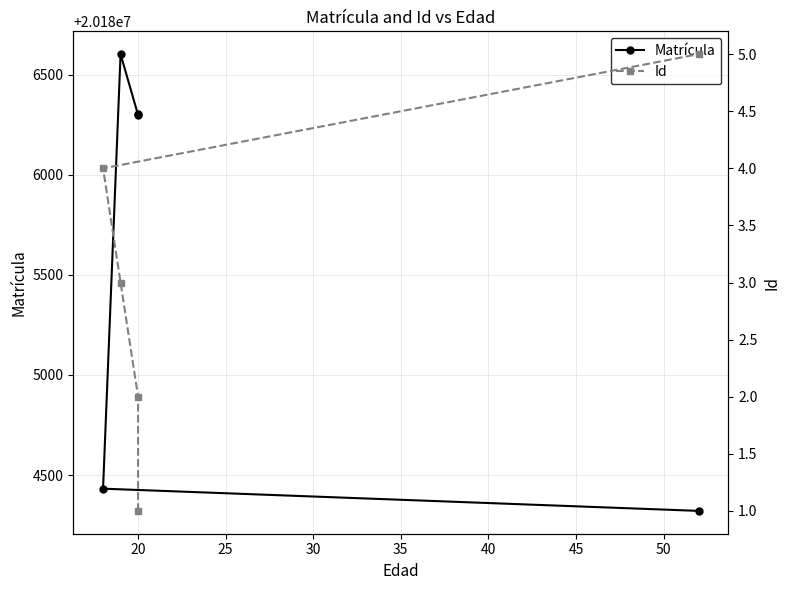

Reading left to right, list all the values displayed in this chart.

Matrícula: 20186304	20186299	20186603	20184432	20184321
Id: 1	2	3	4	5